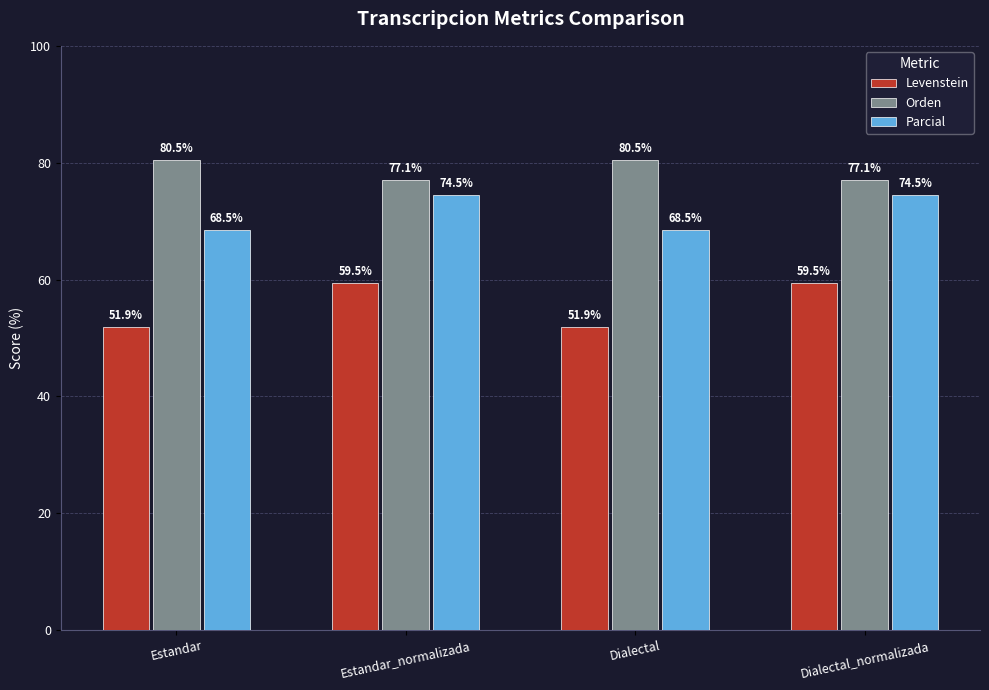

How many bars are there in total?

12